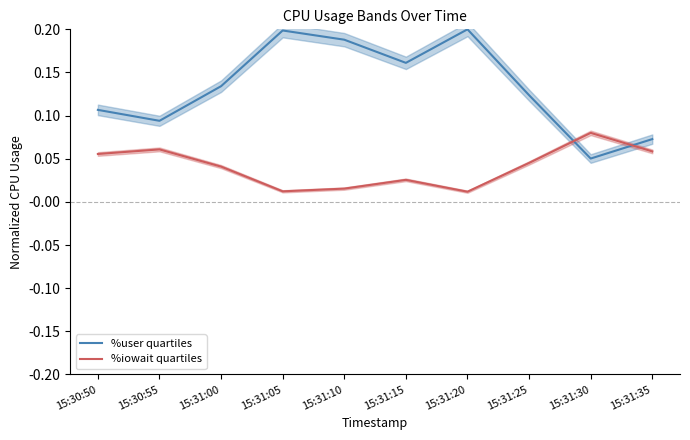

What is the spread (max minus min) of values at 15:30:50?

0.1